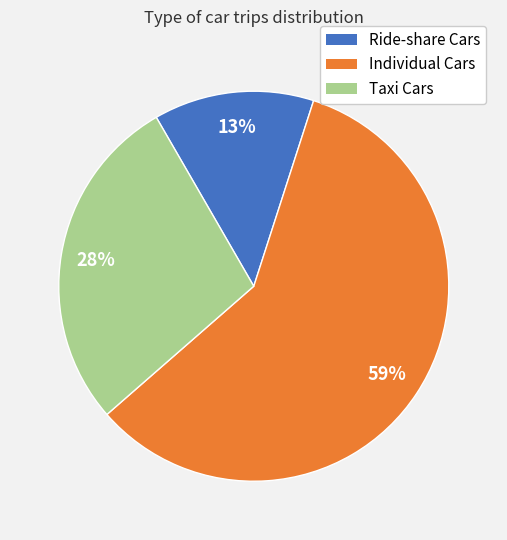

To the nearest percent, what is the average slice percentage?

33%